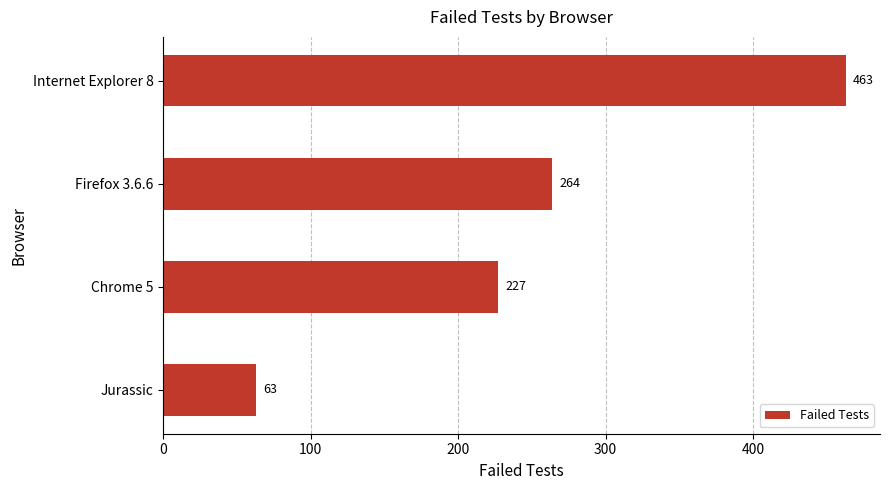

Which has a higher value, Chrome 5 or Firefox 3.6.6?

Firefox 3.6.6